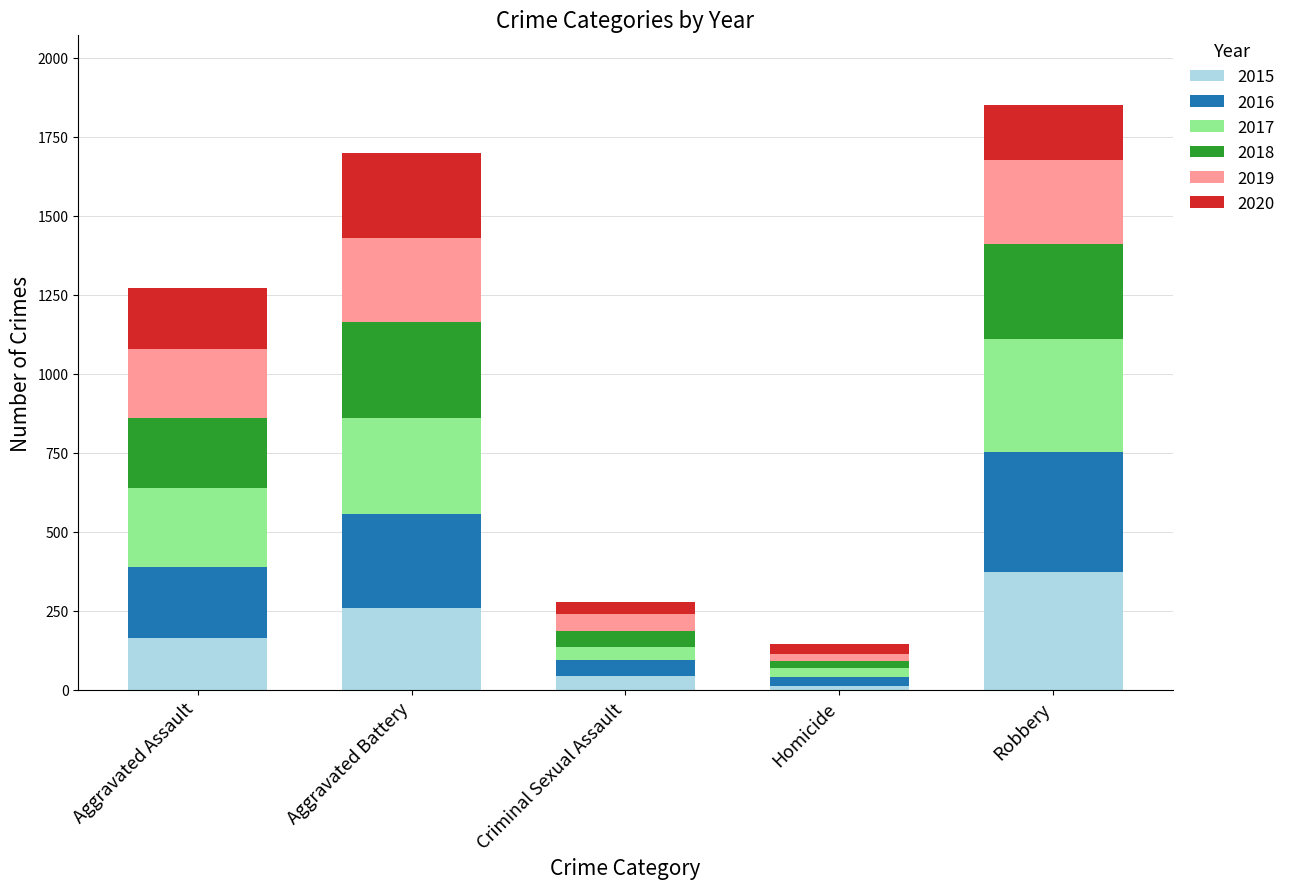

Reading left to right, list the values for the 2015 series.

Aggravated Assault=164	Aggravated Battery=260	Criminal Sexual Assault=43	Homicide=13	Robbery=372